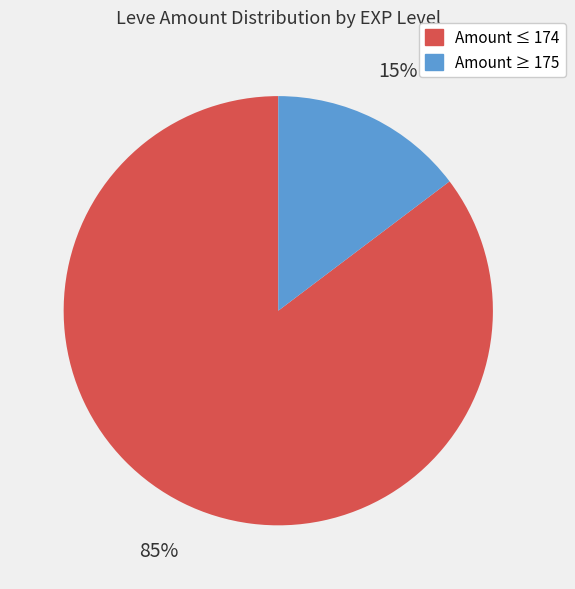

Does any single category account for the majority?

Yes